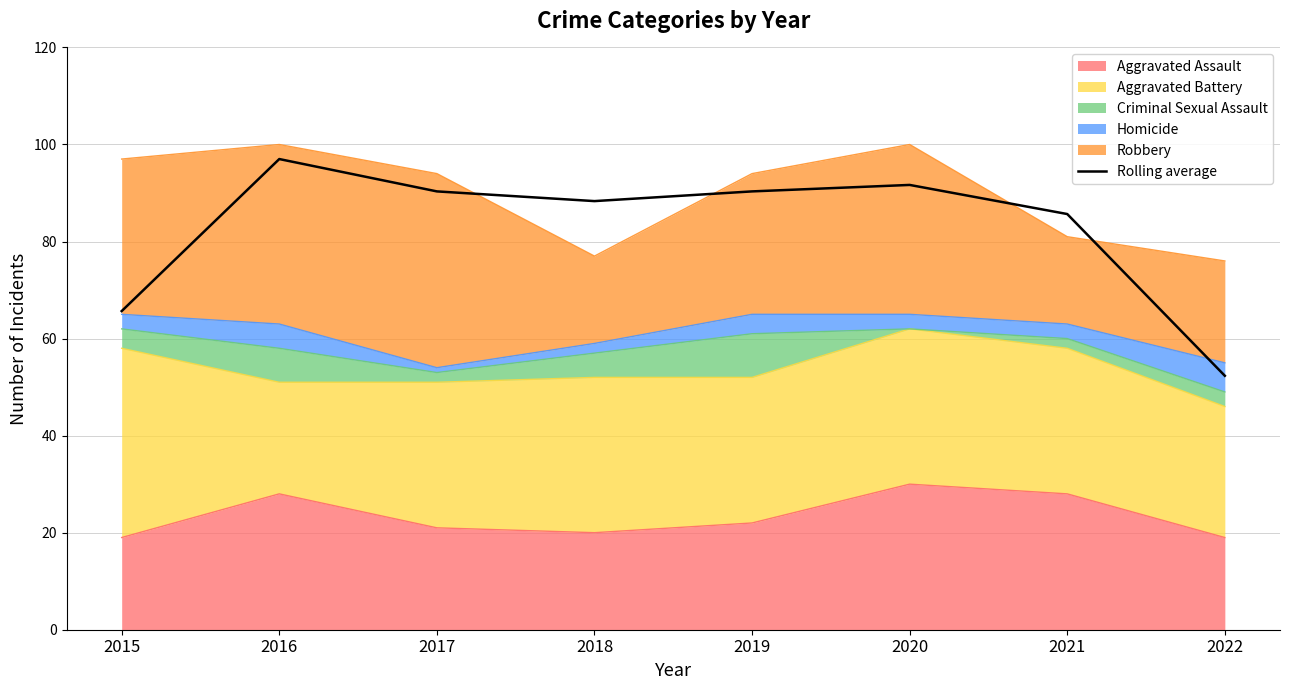

What is the change in value from 2017 to 2018?

-2.0